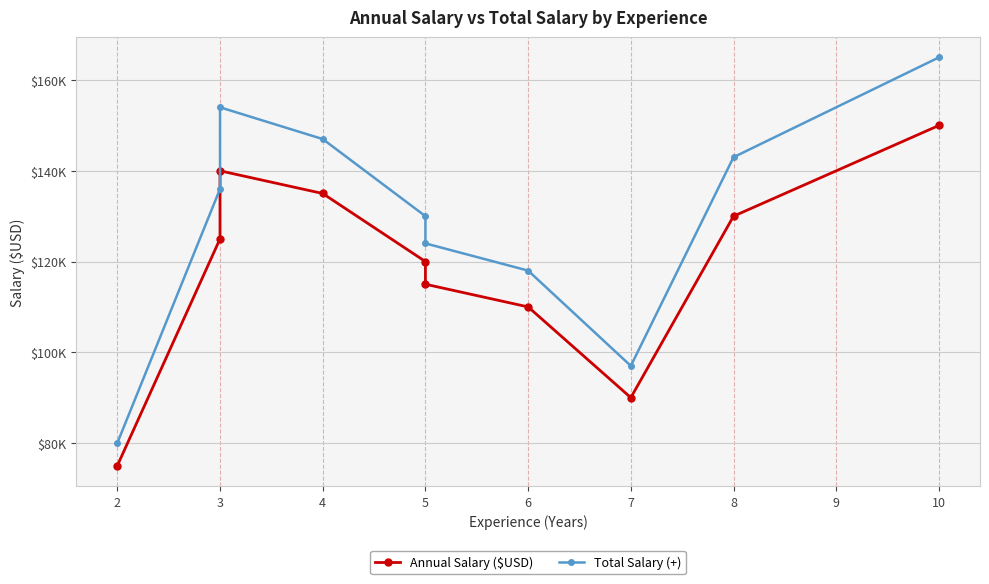

At which category does Total Salary (+) reach its first local peak?

3